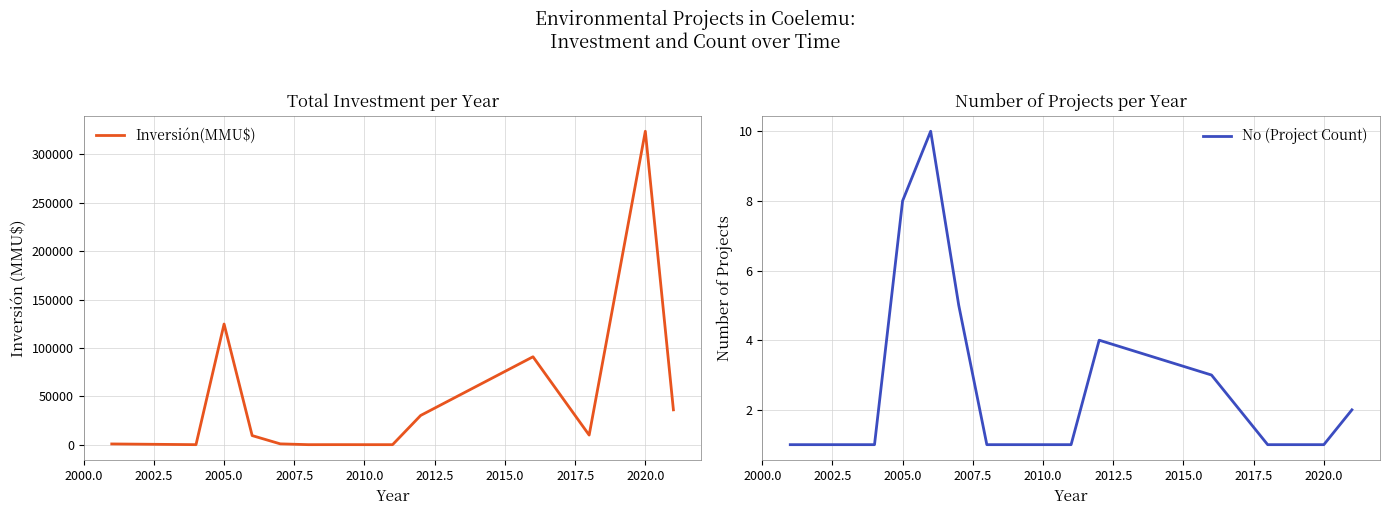

List the series in order of their peak value, highest first.

Inversión(MMU$), No (Project Count)